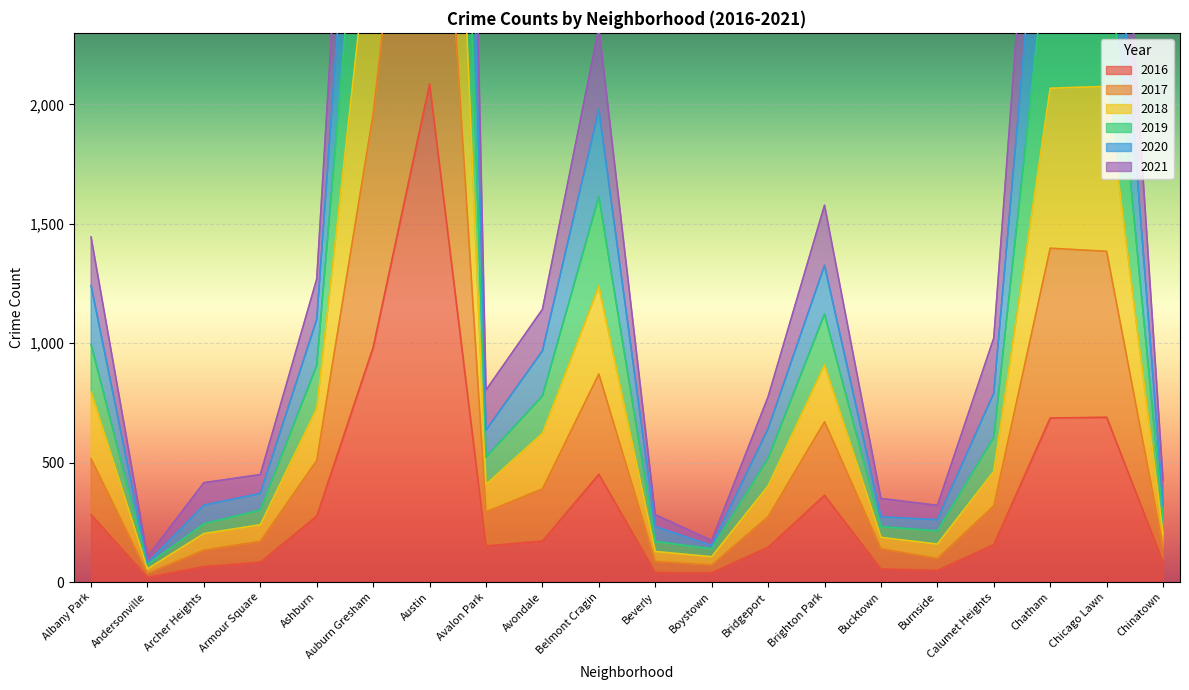

What is the label of the 7th point from the right?

Brighton Park